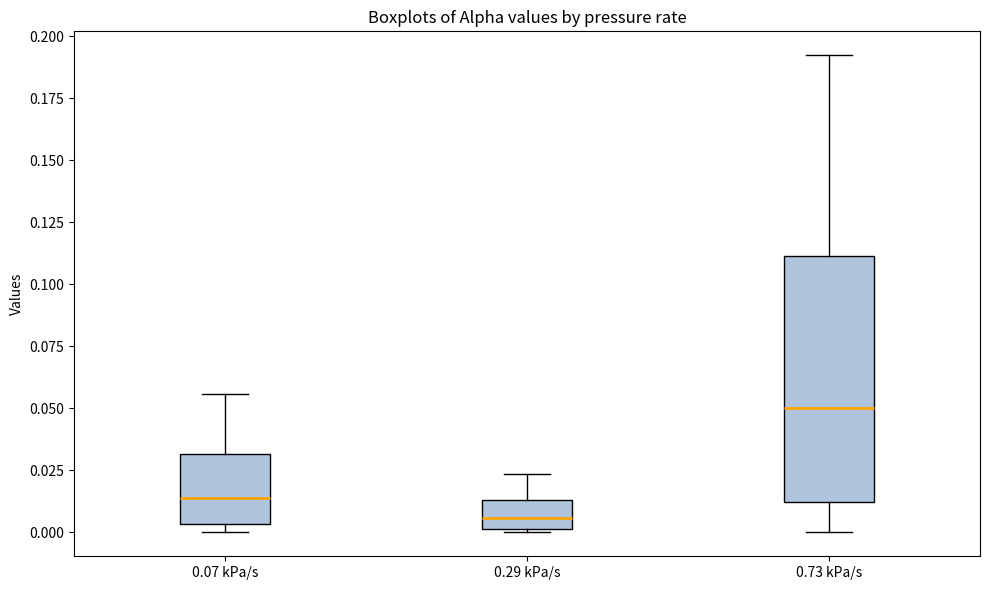

Which box is the tallest, from its lower edge to its upper edge?

0.73 kPa/s